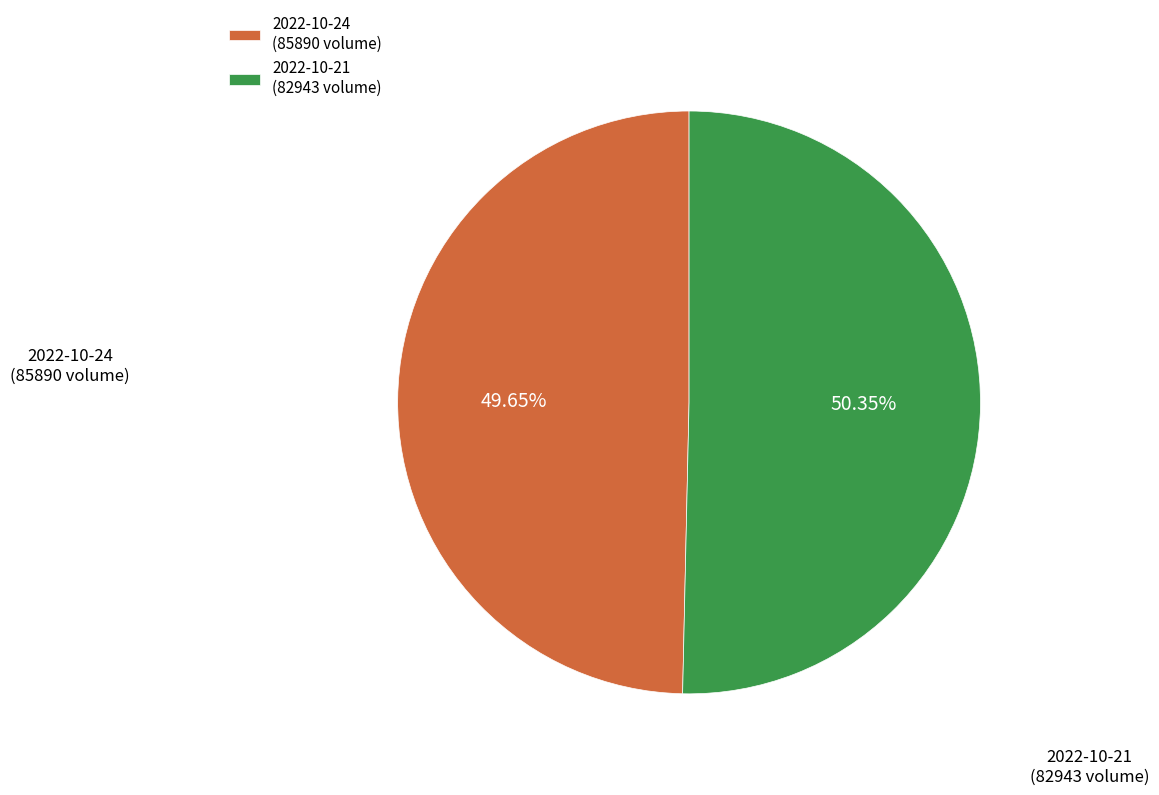

What is the smallest slice in the pie chart?

2022-10-24 (85890 volume)